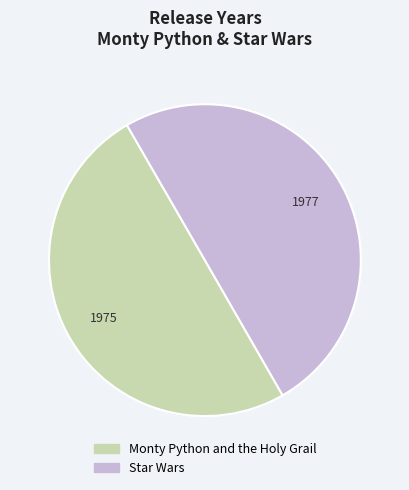

How many slices are in this pie chart?

2